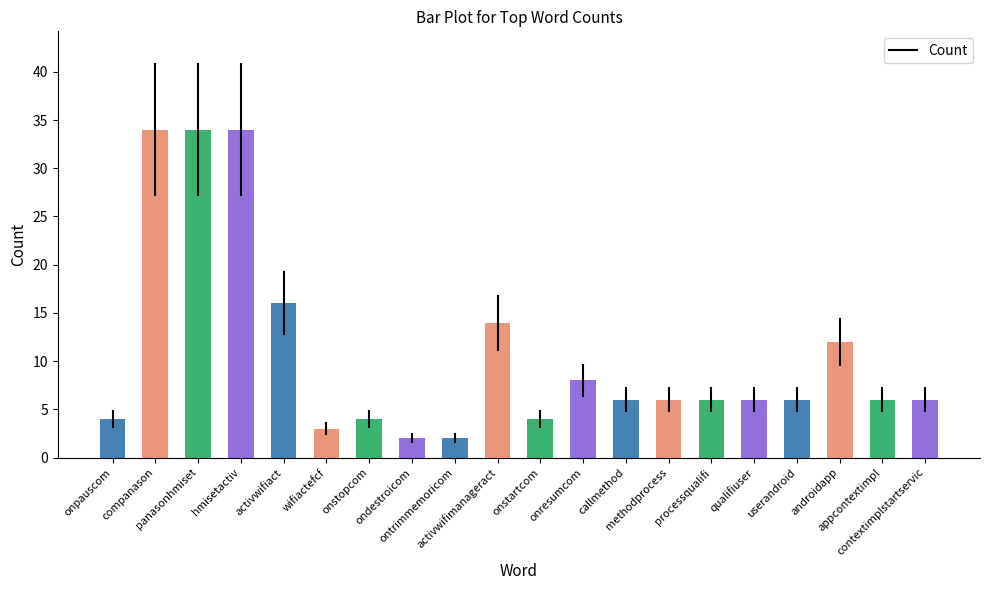

Does the chart contain any negative values?

No